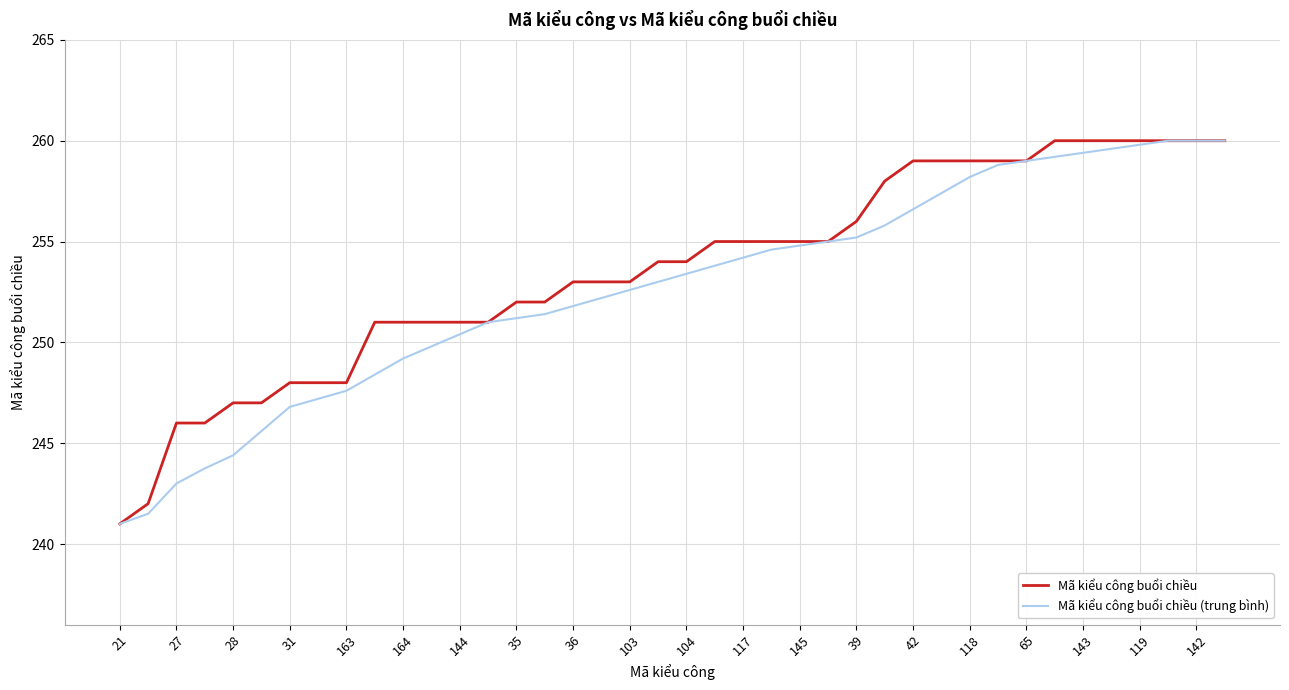

Which series has the largest total across all categories?

Mã kiểu công buổi chiều